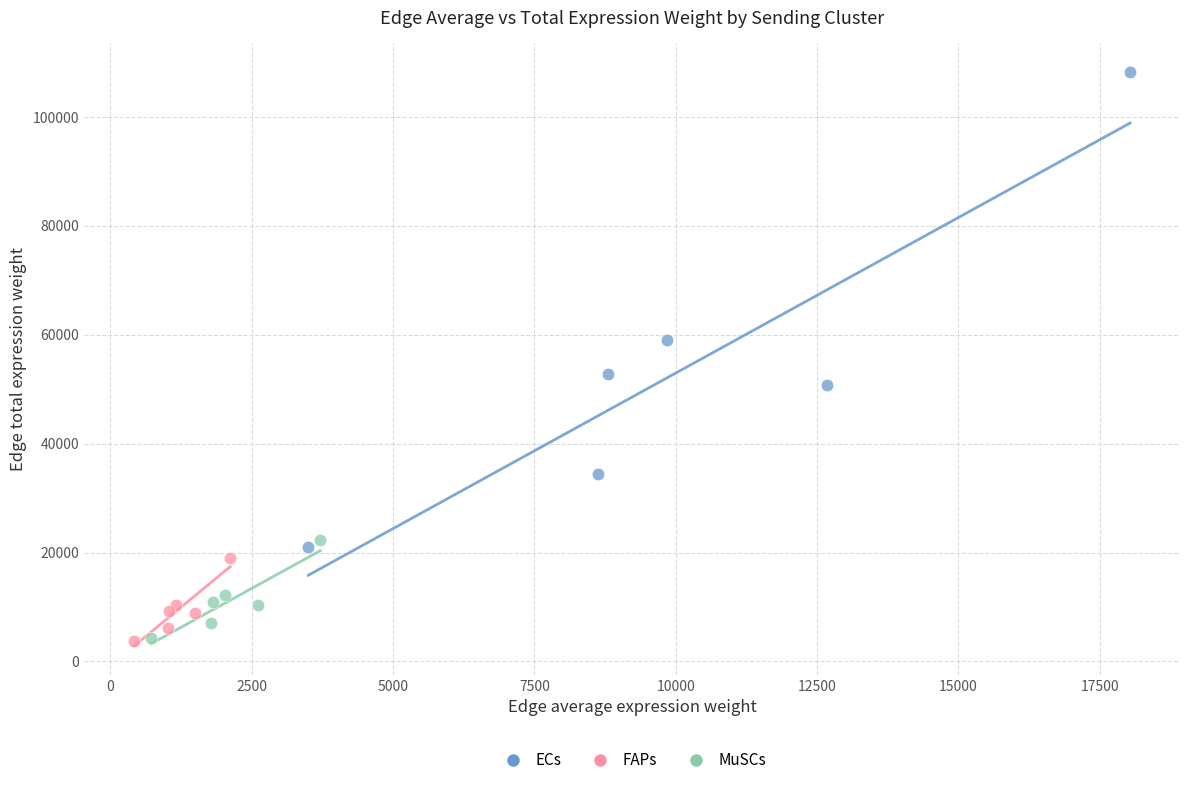

Which series reaches the maximum Y coordinate?

ECs